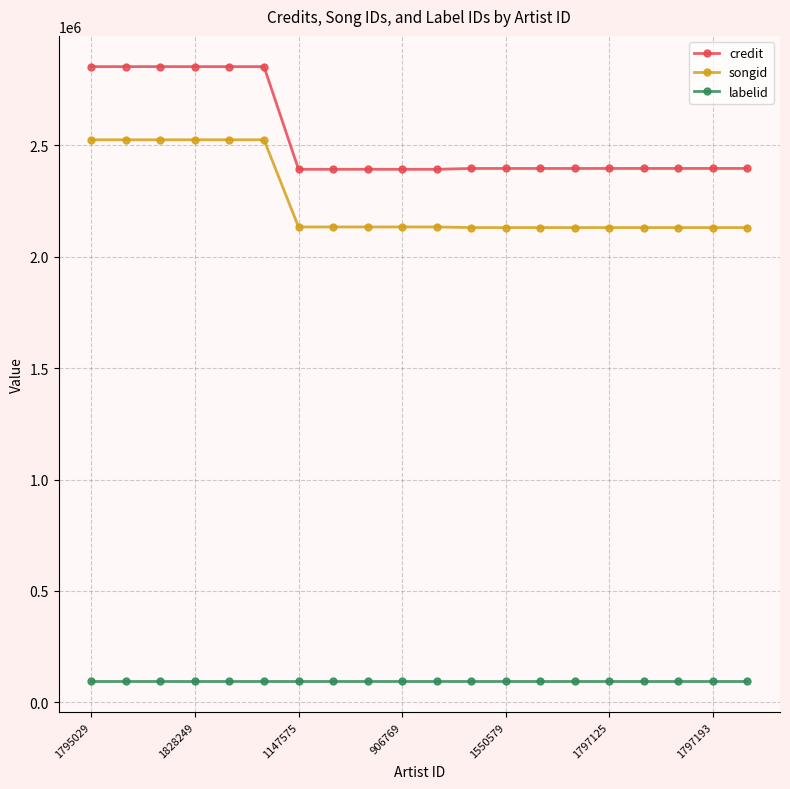

List the series in order of their peak value, highest first.

credit, songid, labelid